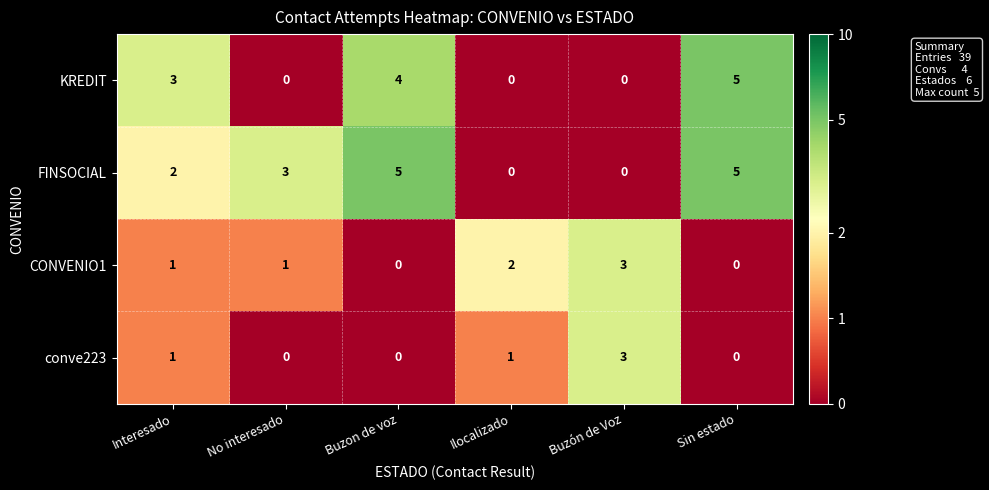

List the series in order of their overall mean, highest first.

row_1, row_0, row_2, row_3